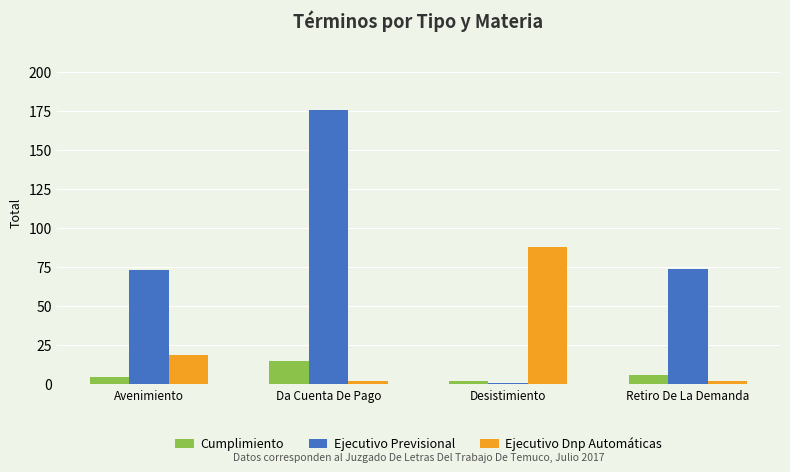

The Ejecutivo Dnp Automáticas series shows 36 at Desistimiento. True or false?

False